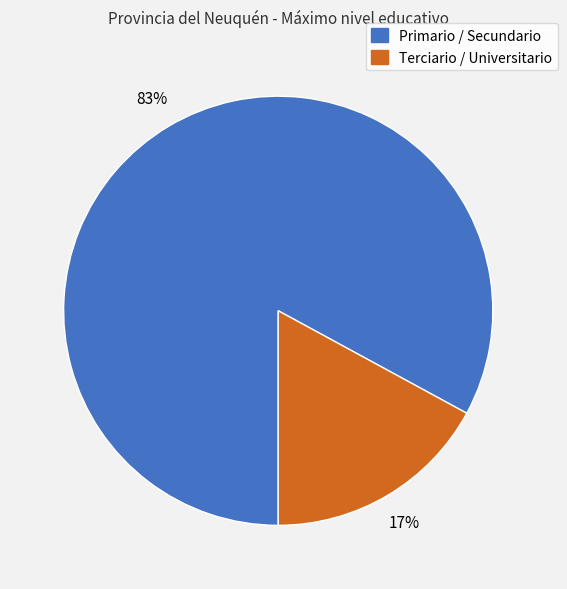

Rank the categories by value from lowest to highest.

Terciario / Universitario, Primario / Secundario